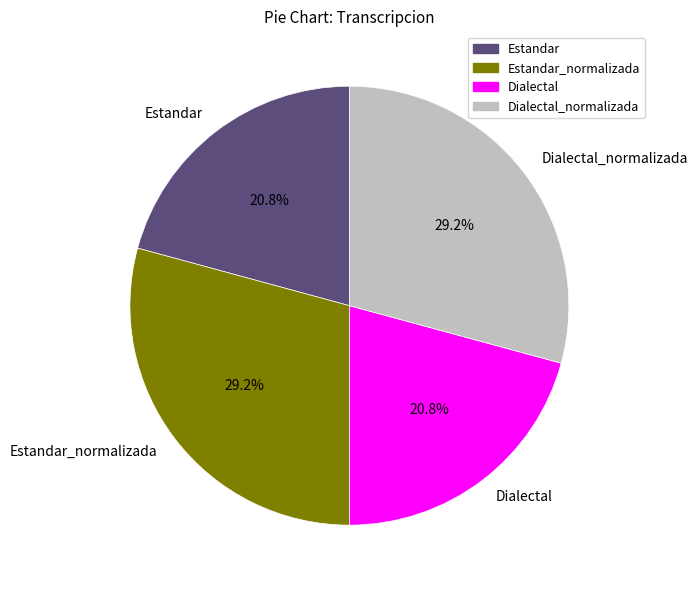

Is there any slice that represents more than half of the pie?

No